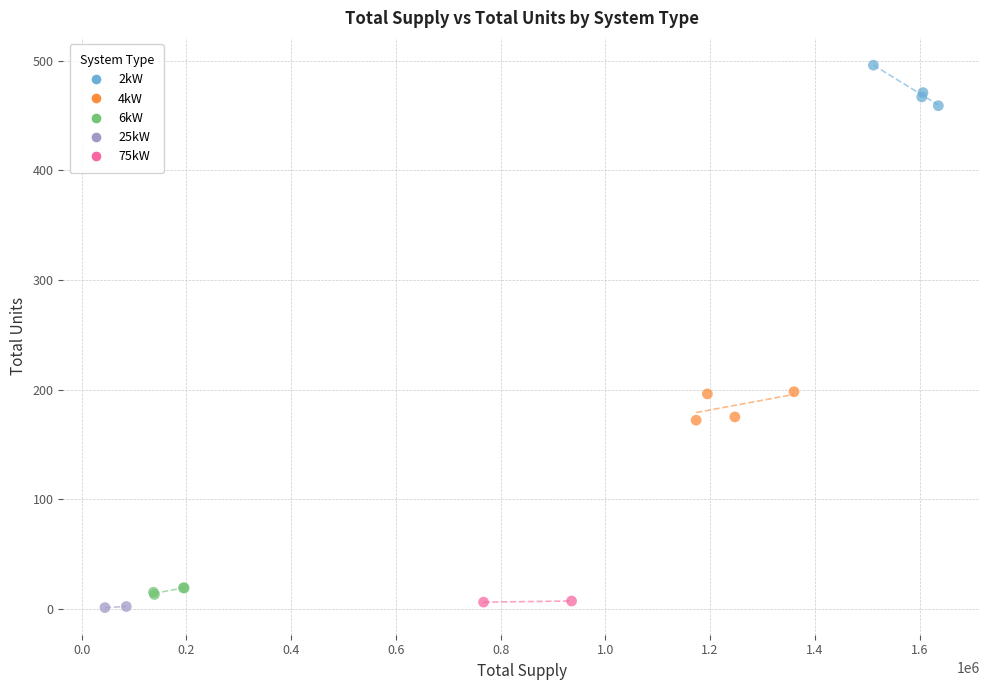

Which series has the widest spread of Y values?

2kW